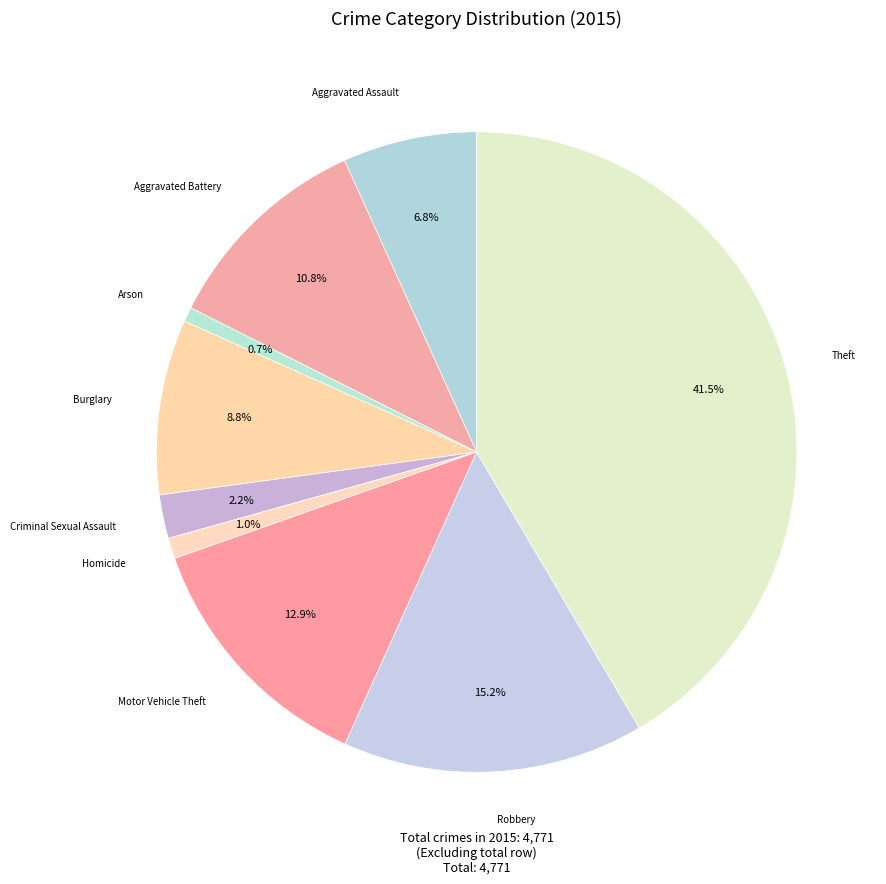

Which category has the biggest portion of the pie?

Theft